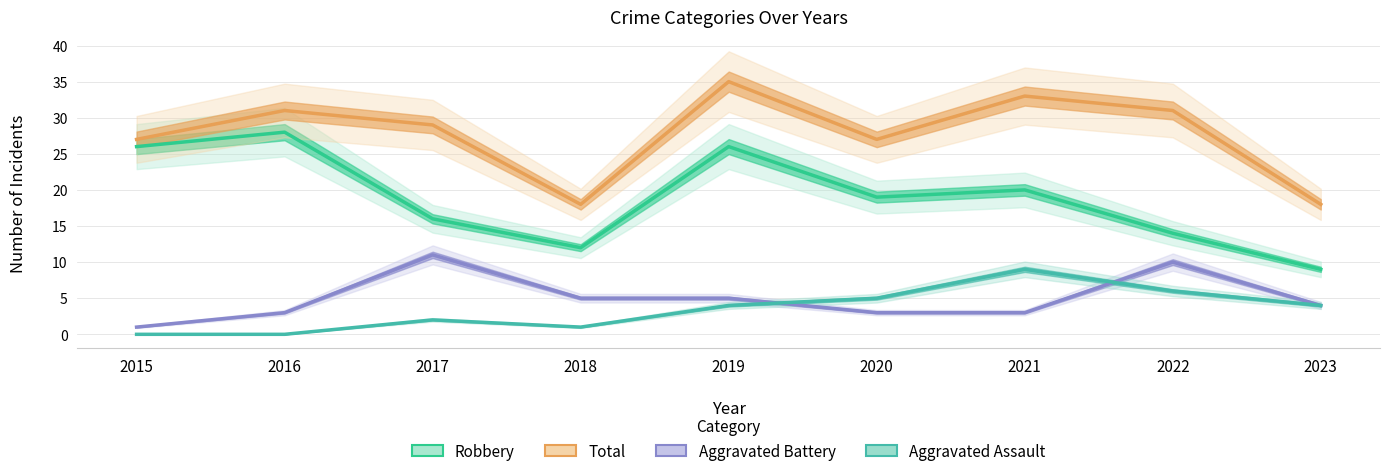

What is the highest value of the Aggravated Assault series?

9